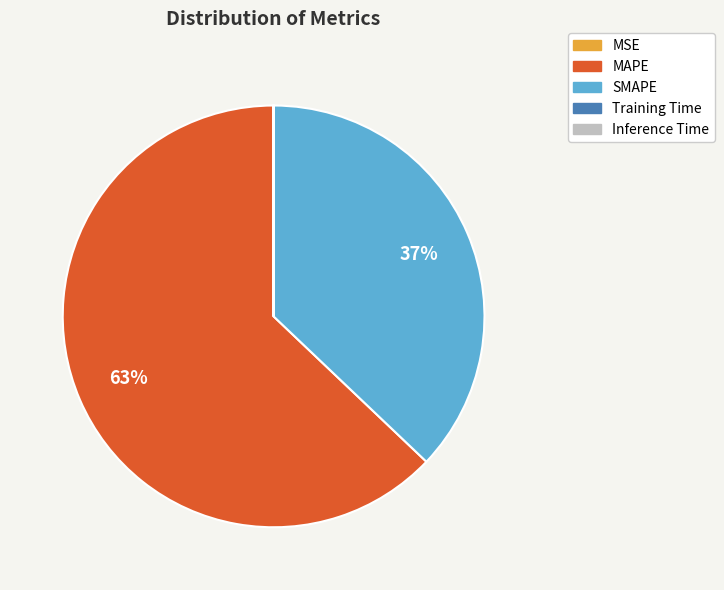

Which slice is the largest?

MAPE